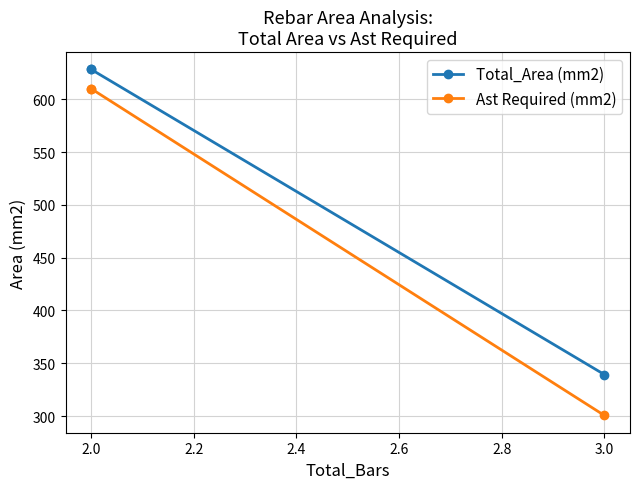

Is this an area chart (filled region under the line)?

No